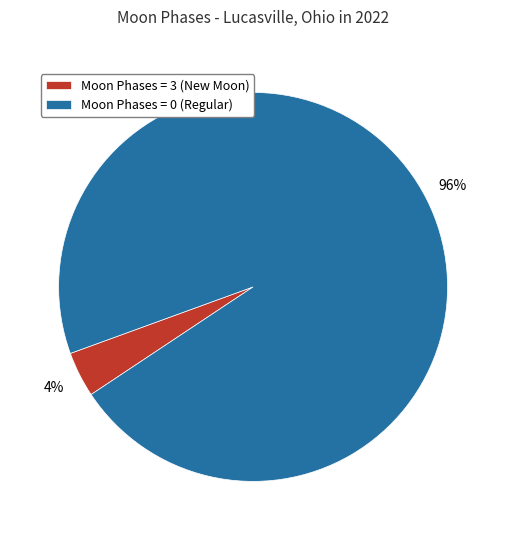

How many segments does this pie chart have?

2